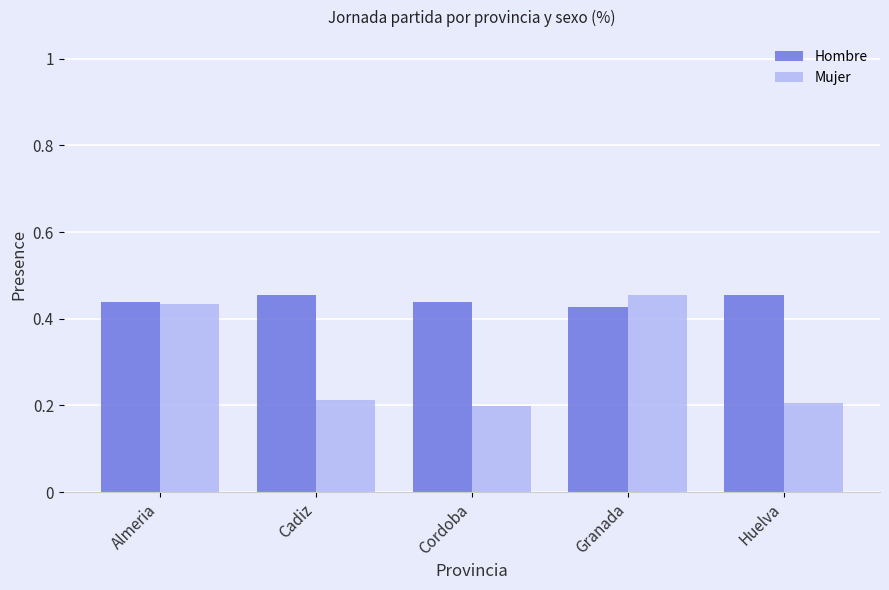

Which series has the widest spread of values?

Mujer